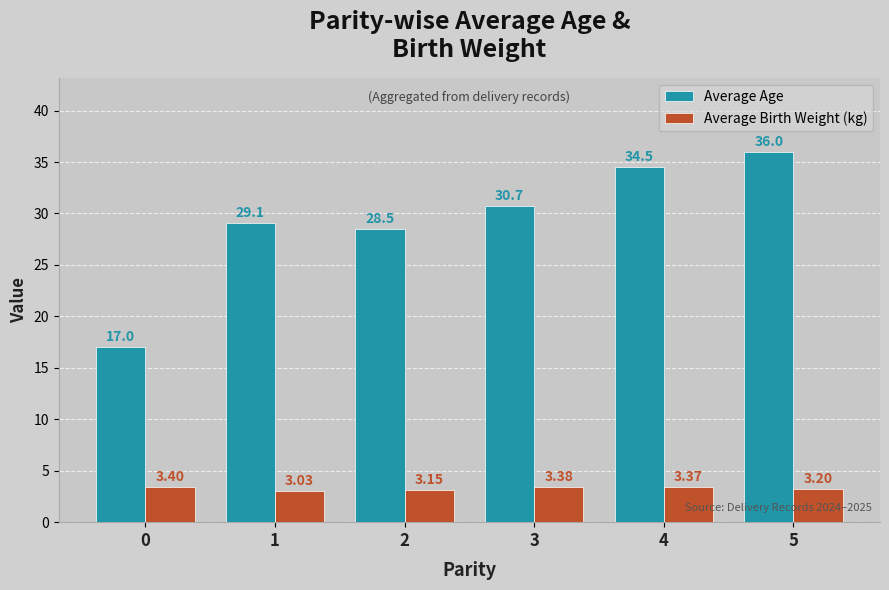

What is the difference between the second highest and second lowest values in the Average Age series?

6.0